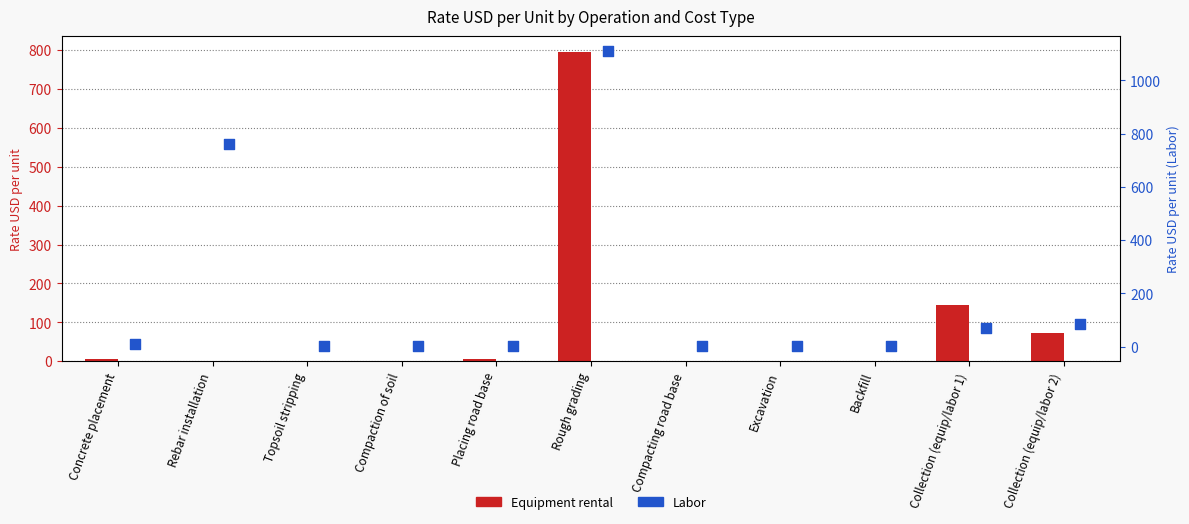

Is the value of Equipment rental at Excavation greater than the value of Labor at Concrete placement?

No